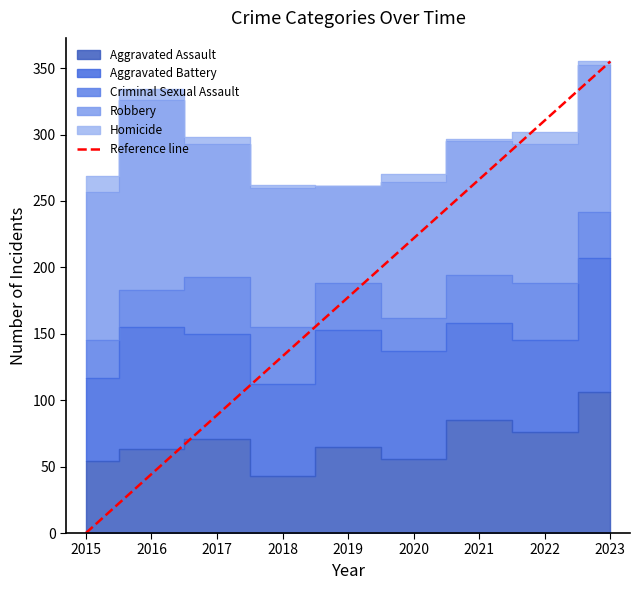

What is the maximum value for Reference line?

355.0